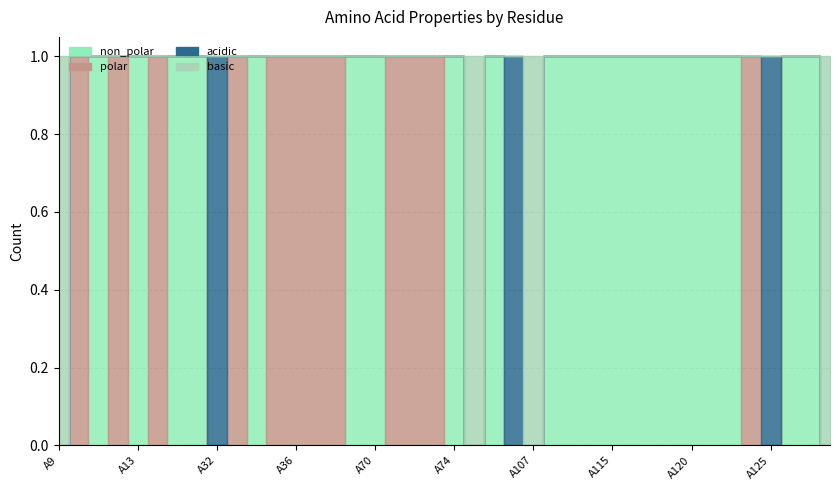

Reading left to right, what are all the values shown in this chart?

non_polar: A9=0	A10=0	A11=1	A12=0	A13=1	A14=0	A30=1	A31=1	A32=0	A33=0	A34=1	A35=0	A36=0	A37=0	A68=0	A69=1	A70=1	A71=0	A72=0	A73=0	A74=1	A75=0	A76=1	A106=0	A107=0	A108=1	A109=1	A110=1	A115=1	A117=1	A118=1	A119=1	A120=1	A121=1	A122=1	A123=0	A125=0	A126=1	A127=1	A128=0
polar: A9=0	A10=1	A11=0	A12=1	A13=0	A14=1	A30=0	A31=0	A32=0	A33=1	A34=0	A35=1	A36=1	A37=1	A68=1	A69=0	A70=0	A71=1	A72=1	A73=1	A74=0	A75=0	A76=0	A106=0	A107=0	A108=0	A109=0	A110=0	A115=0	A117=0	A118=0	A119=0	A120=0	A121=0	A122=0	A123=1	A125=0	A126=0	A127=0	A128=0
acidic: A9=0	A10=0	A11=0	A12=0	A13=0	A14=0	A30=0	A31=0	A32=1	A33=0	A34=0	A35=0	A36=0	A37=0	A68=0	A69=0	A70=0	A71=0	A72=0	A73=0	A74=0	A75=0	A76=0	A106=1	A107=0	A108=0	A109=0	A110=0	A115=0	A117=0	A118=0	A119=0	A120=0	A121=0	A122=0	A123=0	A125=1	A126=0	A127=0	A128=0
basic: A9=1	A10=0	A11=0	A12=0	A13=0	A14=0	A30=0	A31=0	A32=0	A33=0	A34=0	A35=0	A36=0	A37=0	A68=0	A69=0	A70=0	A71=0	A72=0	A73=0	A74=0	A75=1	A76=0	A106=0	A107=1	A108=0	A109=0	A110=0	A115=0	A117=0	A118=0	A119=0	A120=0	A121=0	A122=0	A123=0	A125=0	A126=0	A127=0	A128=1